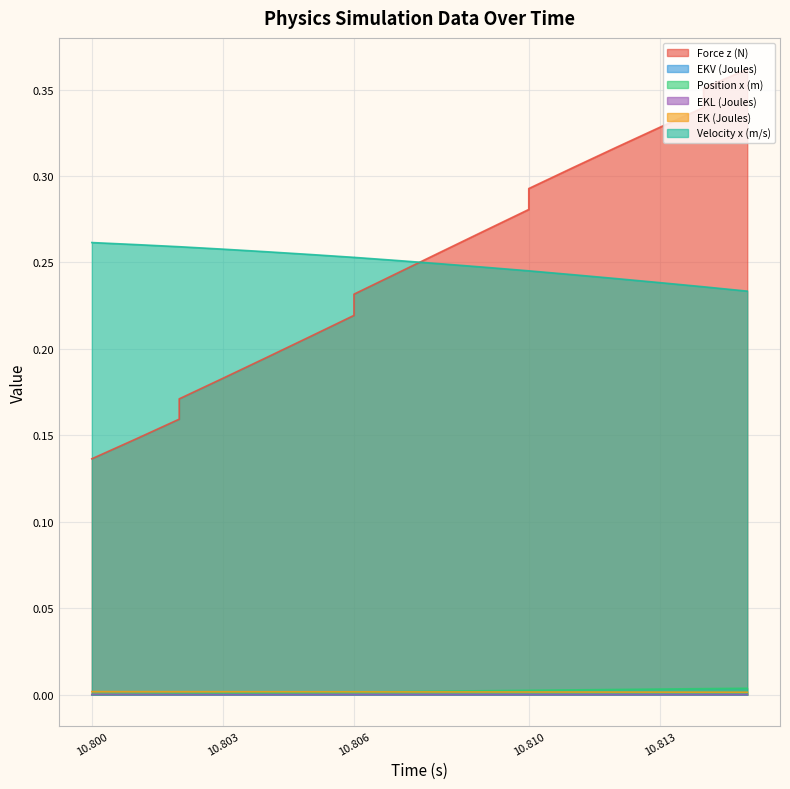

True or false: EKL (Joules) has a value of 0.0 at 10.804.

True